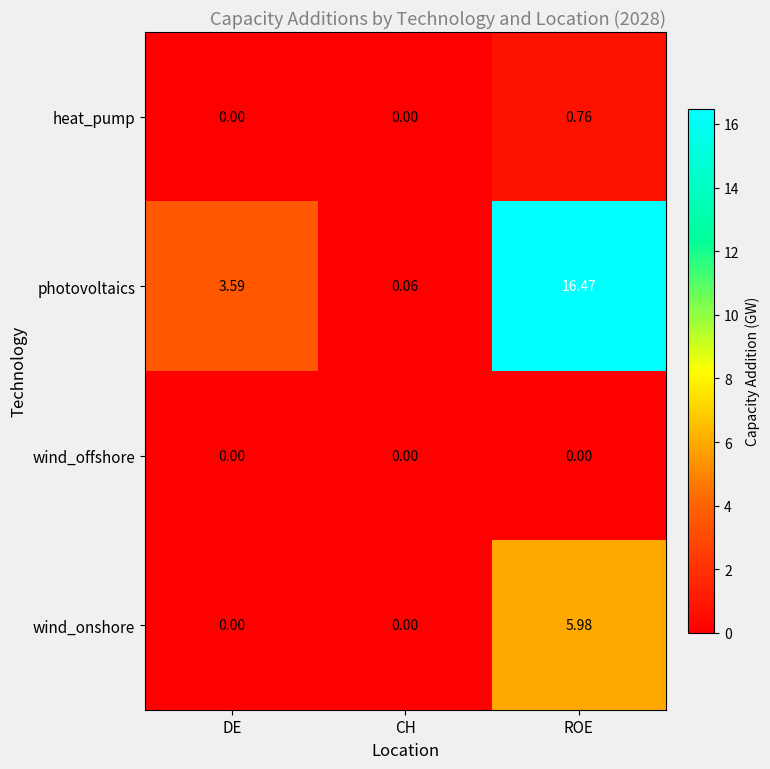

Between DE and ROE, which series saw the biggest shift?

photovoltaics